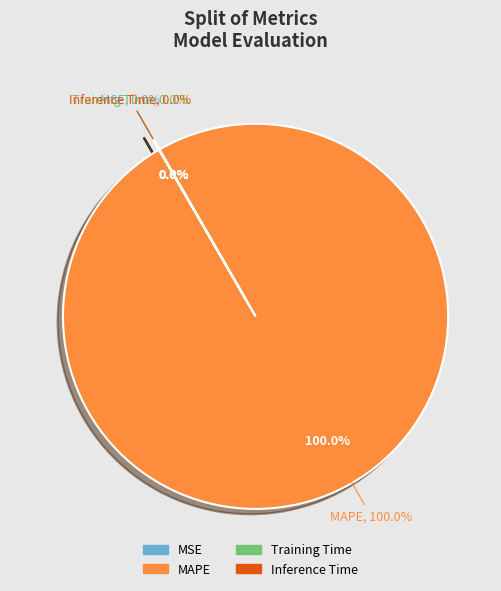

To the nearest percent, what is the average slice percentage?

25%